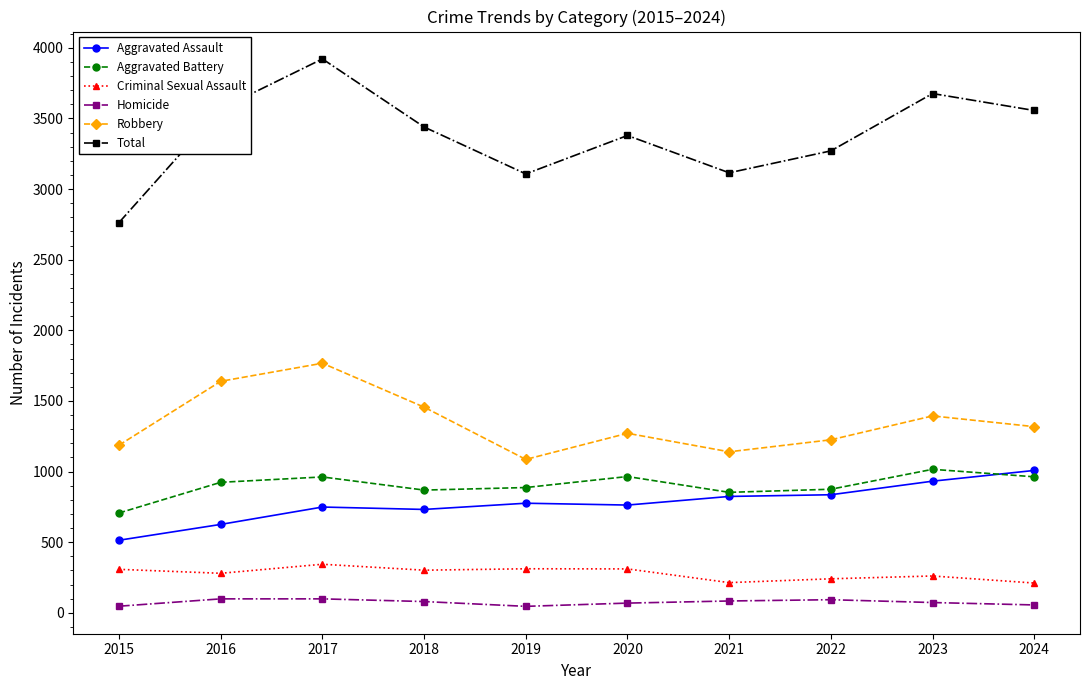

True or false: Criminal Sexual Assault and Robbery intersect in this chart.

False